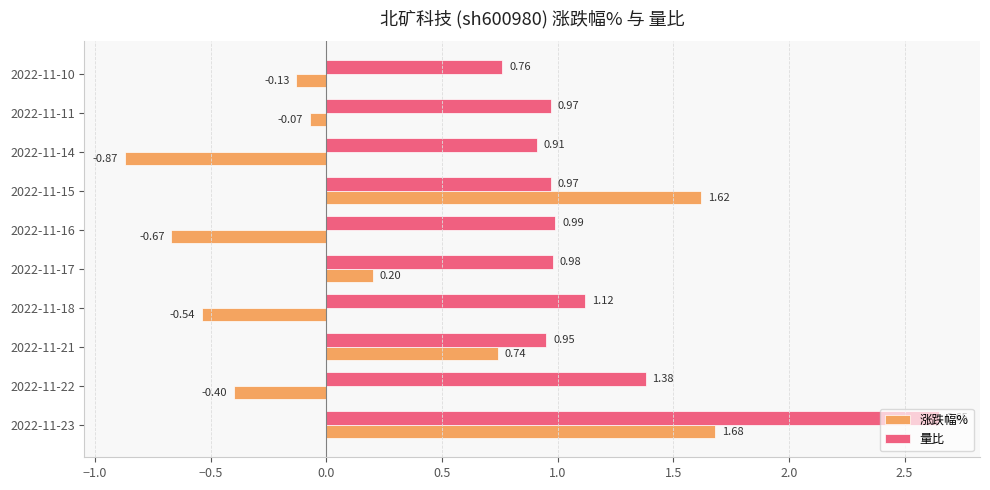

Which series has the largest range (max minus min)?

涨跌幅%